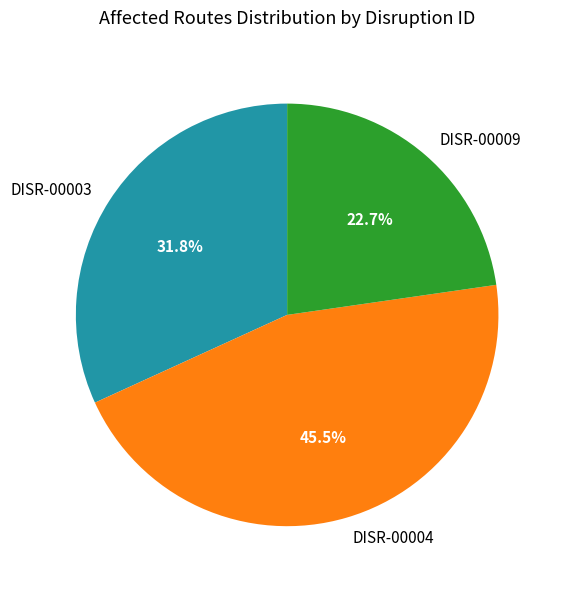

Count the number of slices in the pie.

3